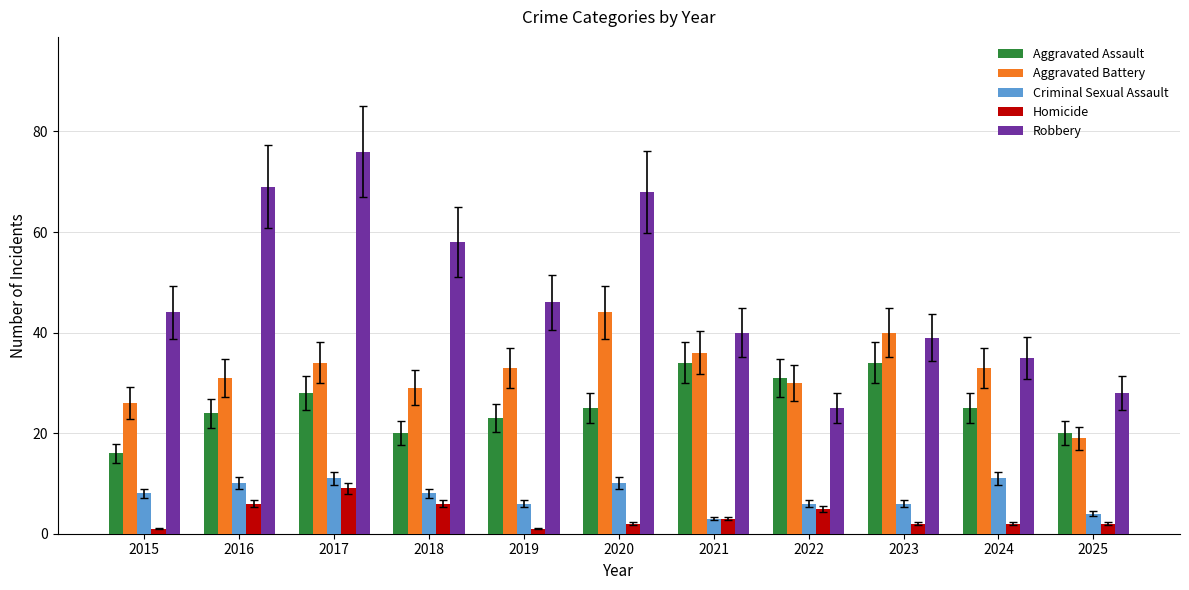

What is the maximum value shown in the chart?

76